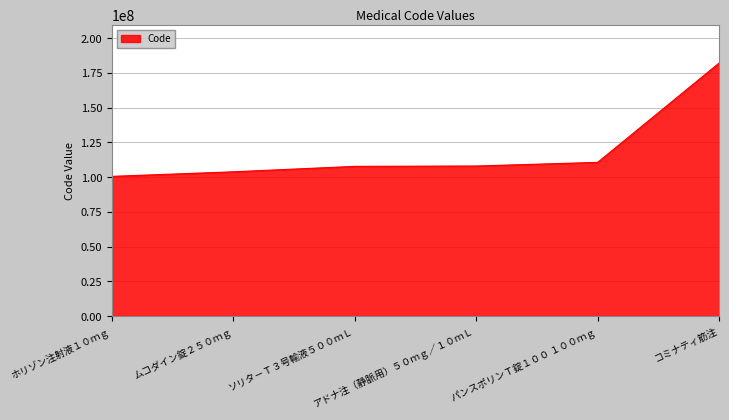

How many distinct data groups are displayed?

1